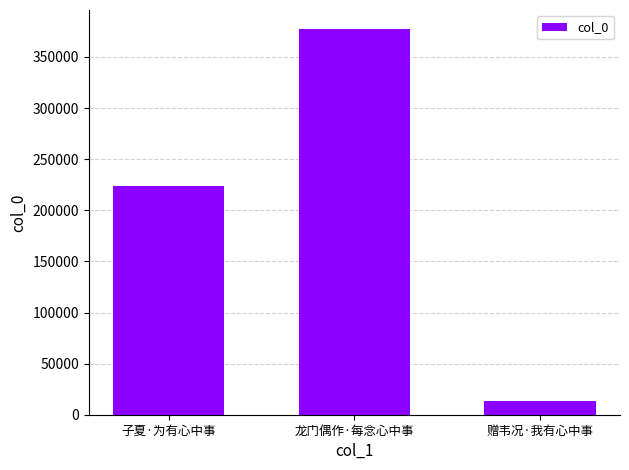

Reading left to right, extract all data points from this chart.

223575	377075	12991